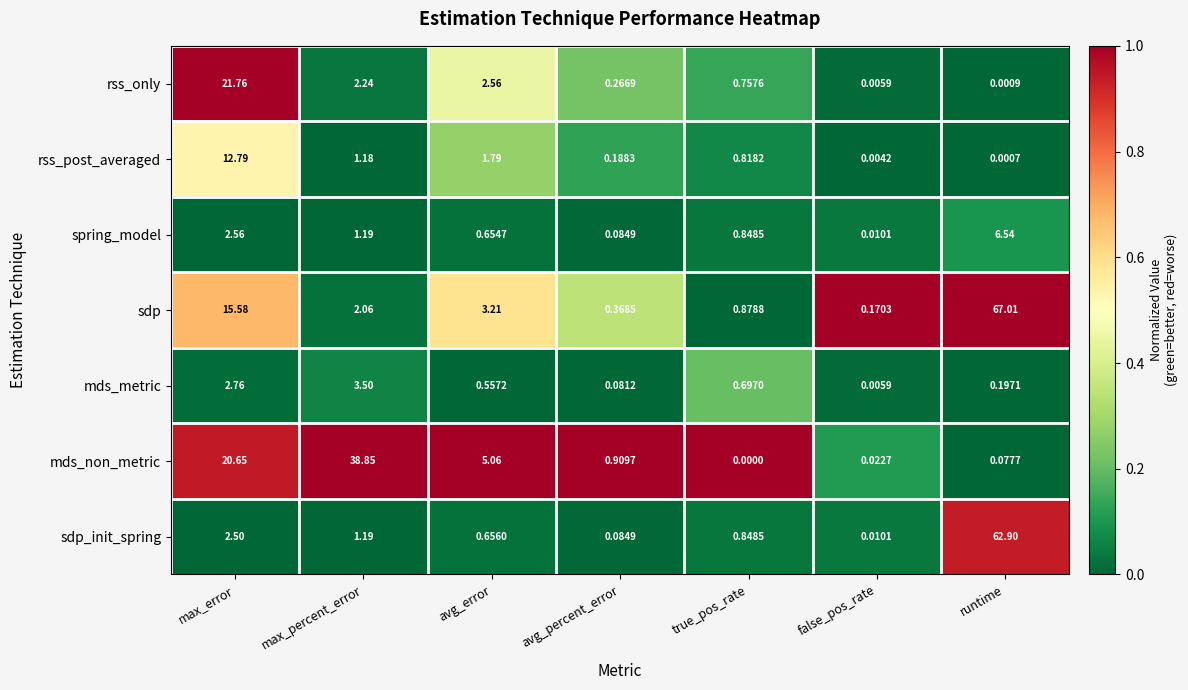

At which label is mds_non_metric closest to 19?

max_error